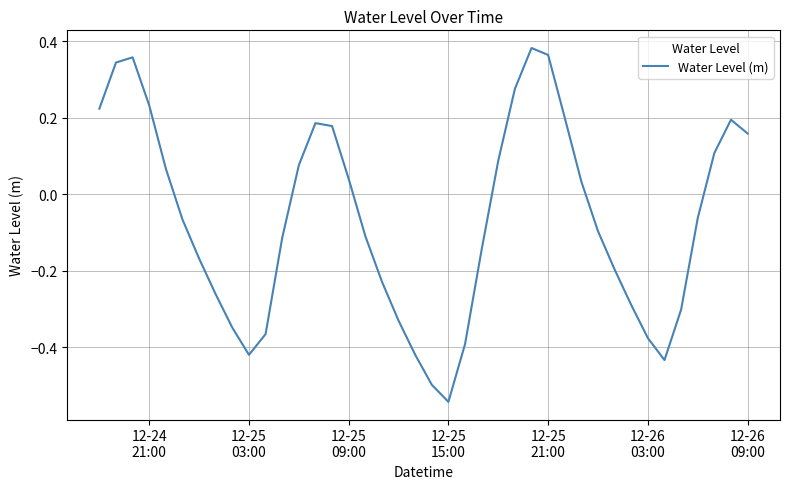

What is the difference between the maximum and minimum values?

0.9